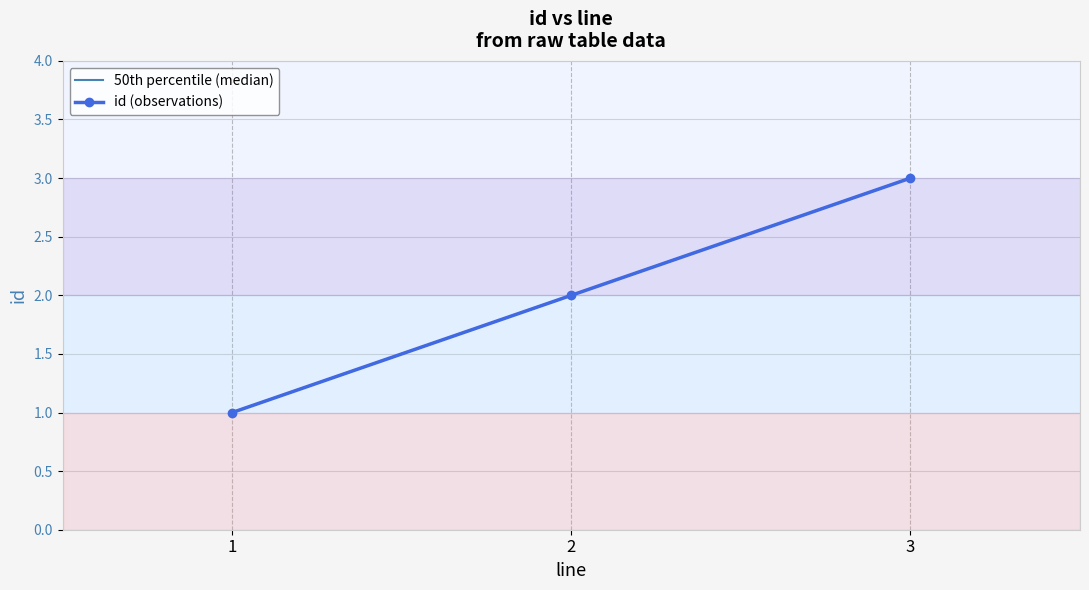

Where does the 50th percentile (median) series first go above 2?

3